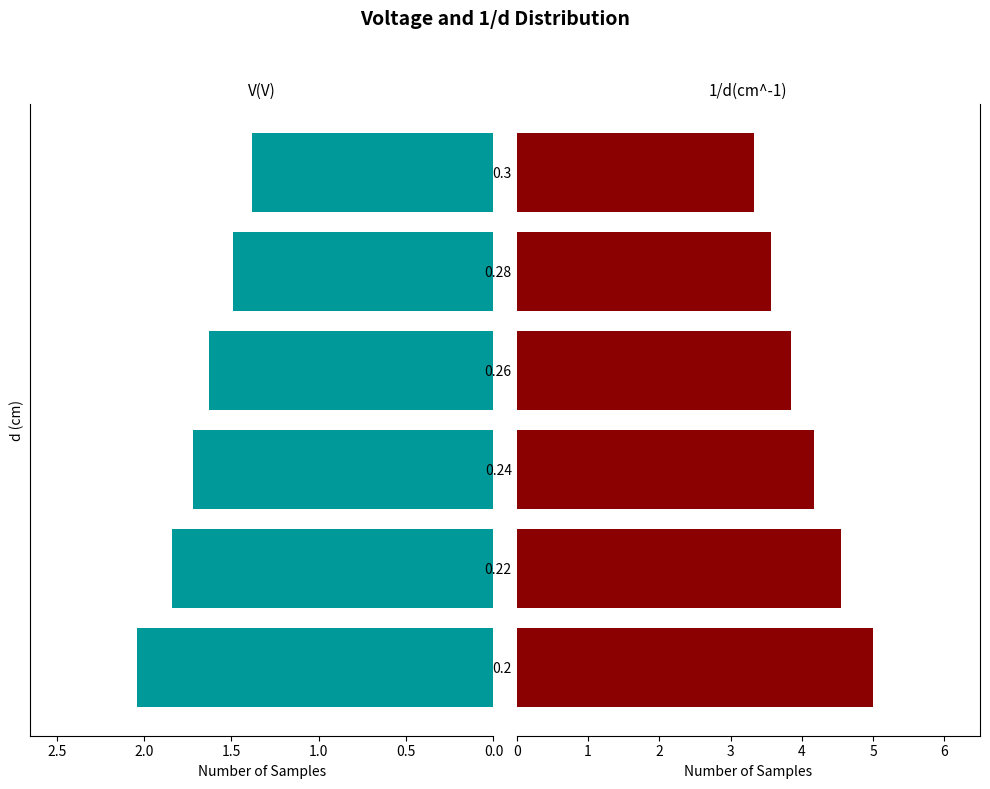

What are all the series names shown in the legend?

V(V), 1/d(cm^-1)